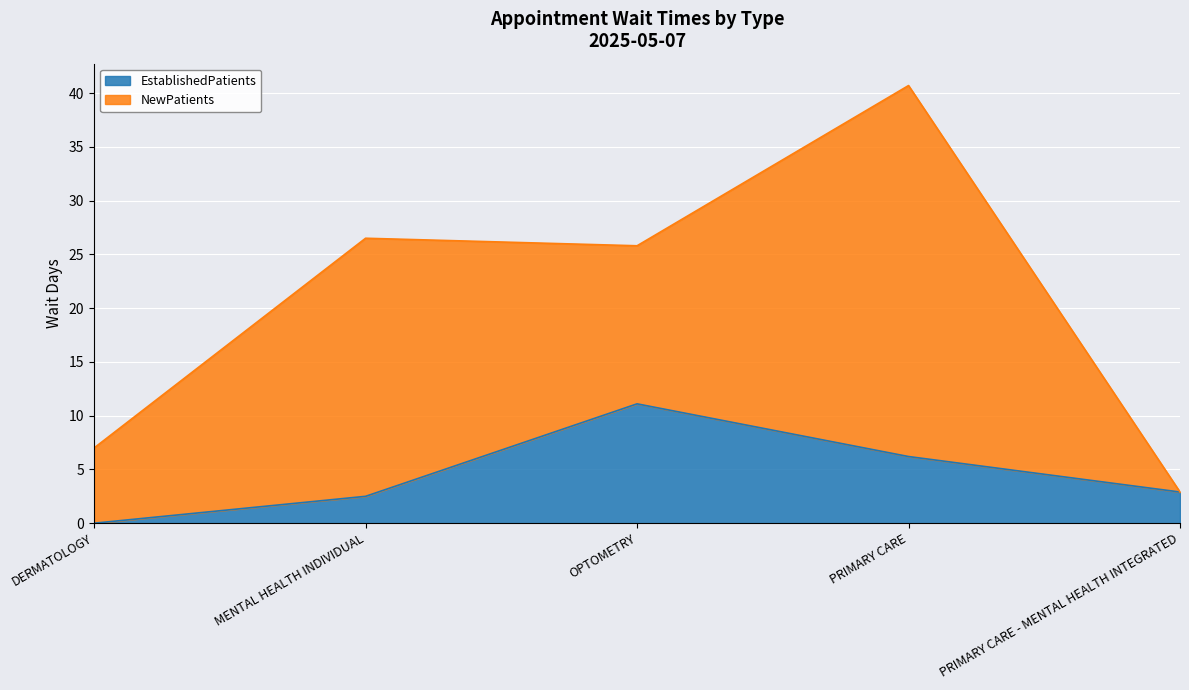

The value at OPTOMETRY is 5.3. True or false?

False